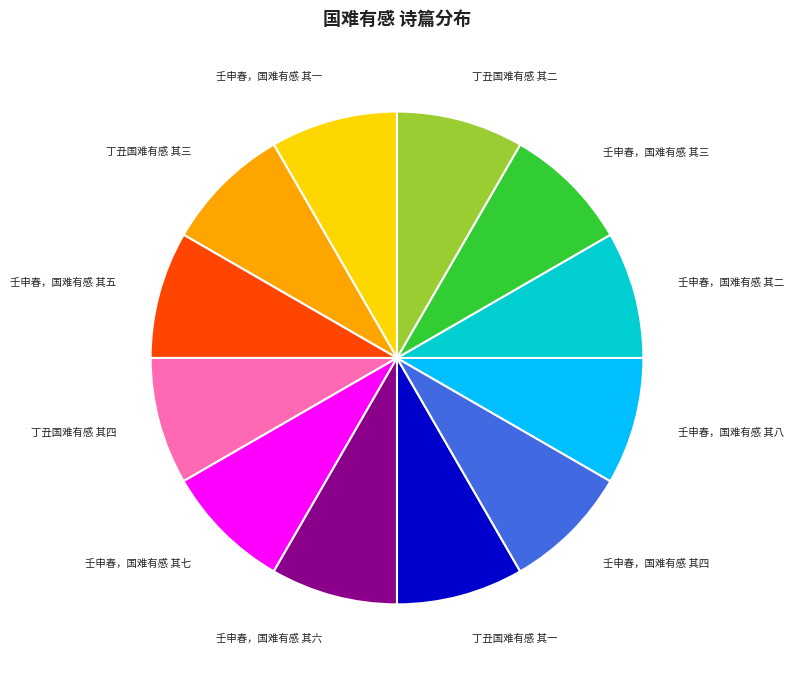

True or false: 壬申春，国难有感 其三 accounts for 1% of the total.

False